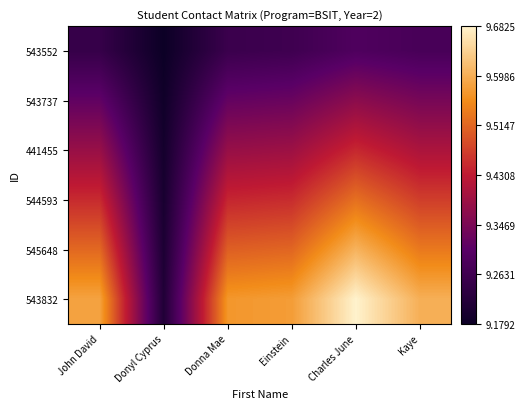

List the series in order of their overall mean, highest first.

543832, 545648, 544593, 441455, 543737, 543552